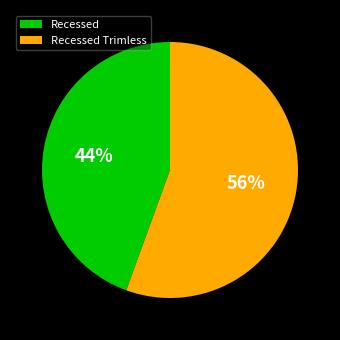

True or false: Recessed Trimless accounts for 56% of the total.

True